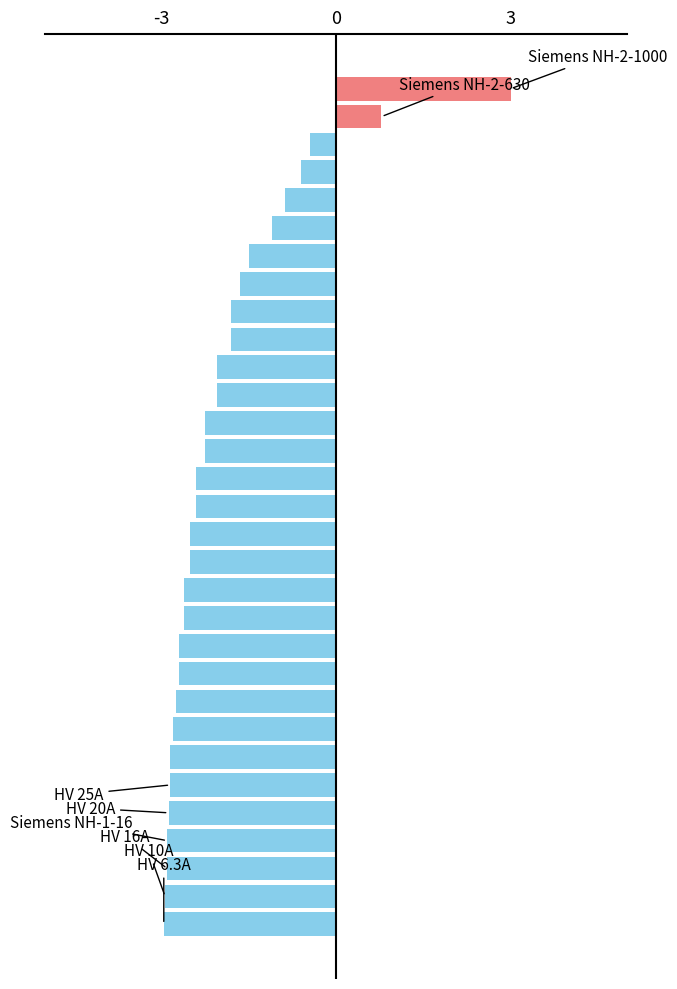

What is the greatest value displayed?

3.0